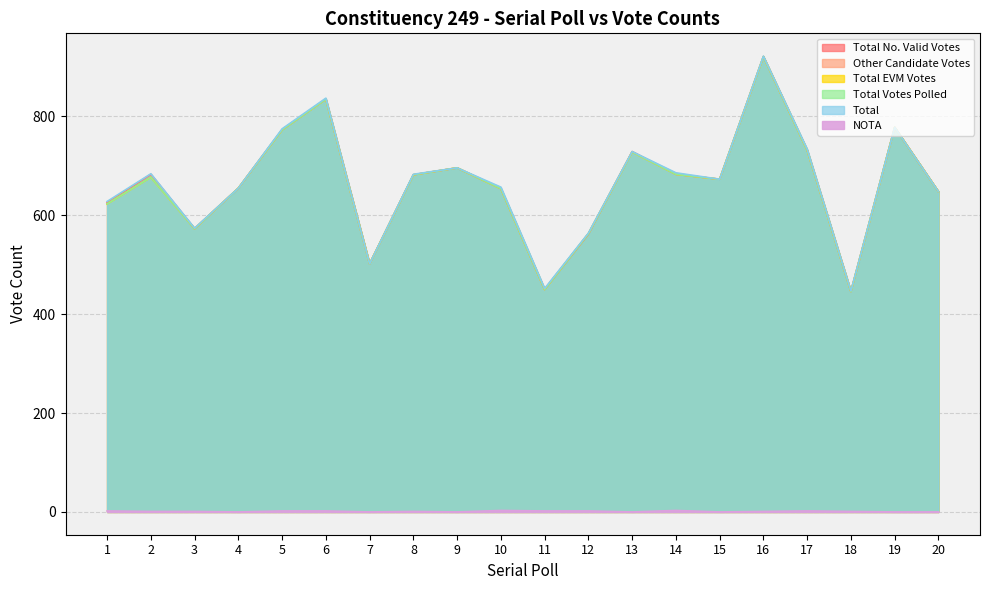

True or false: NOTA and Total Votes Polled cross at least once.

False